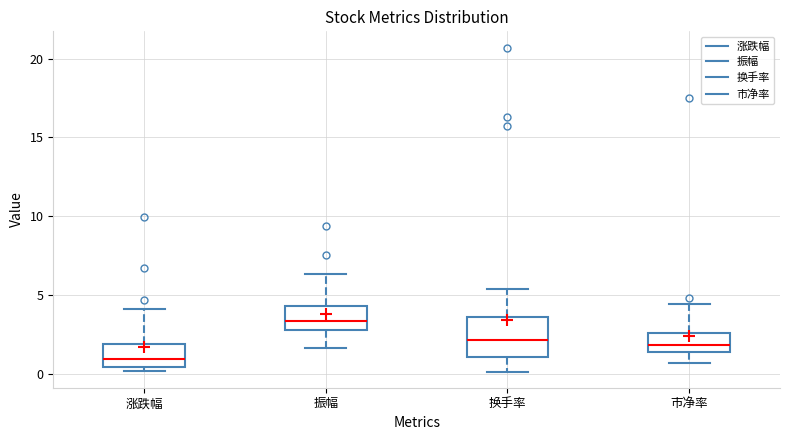

Which box's median line is the lowest?

涨跌幅